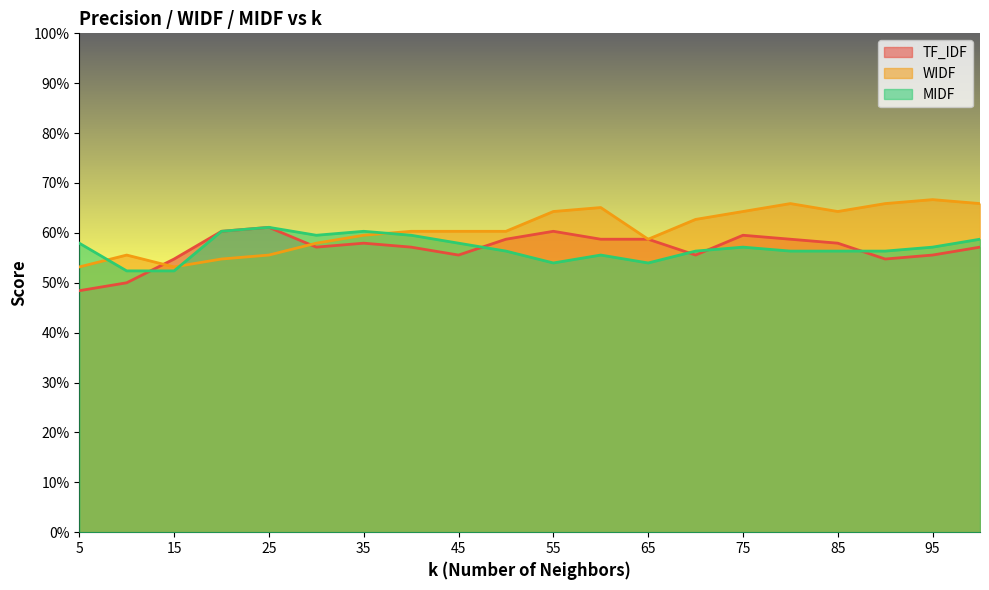

Where is the first local maximum for TF_IDF?

25